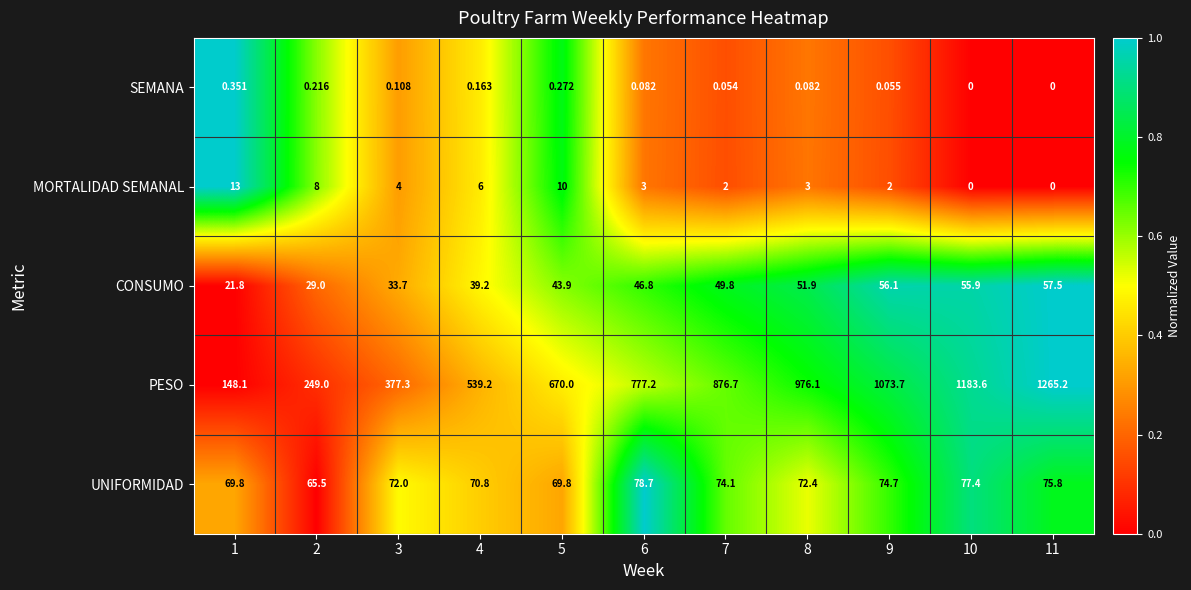

Count the number of categories in the chart.

11